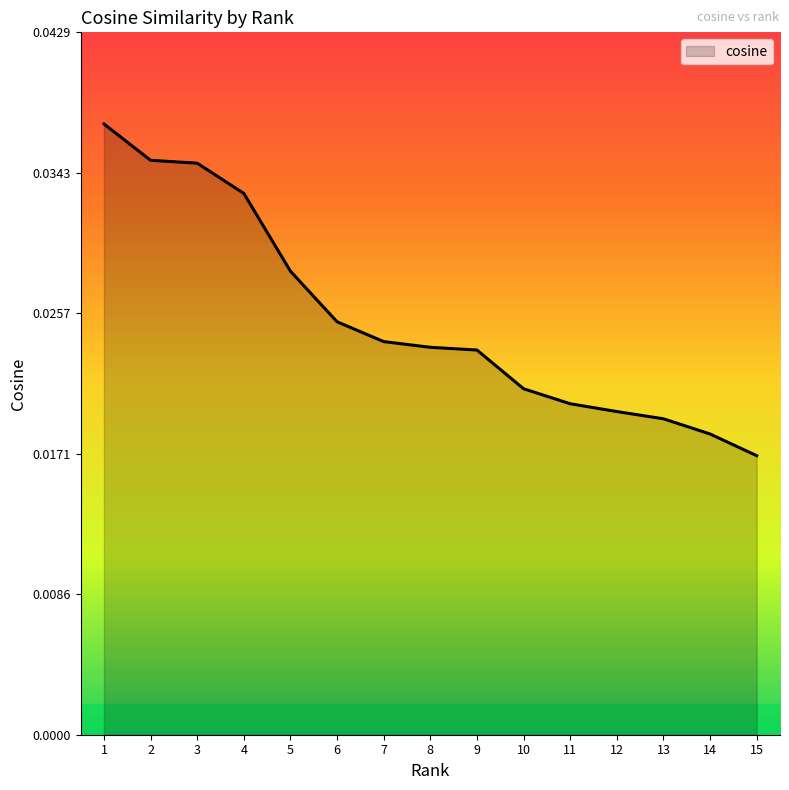

Count the number of data series in this chart.

1